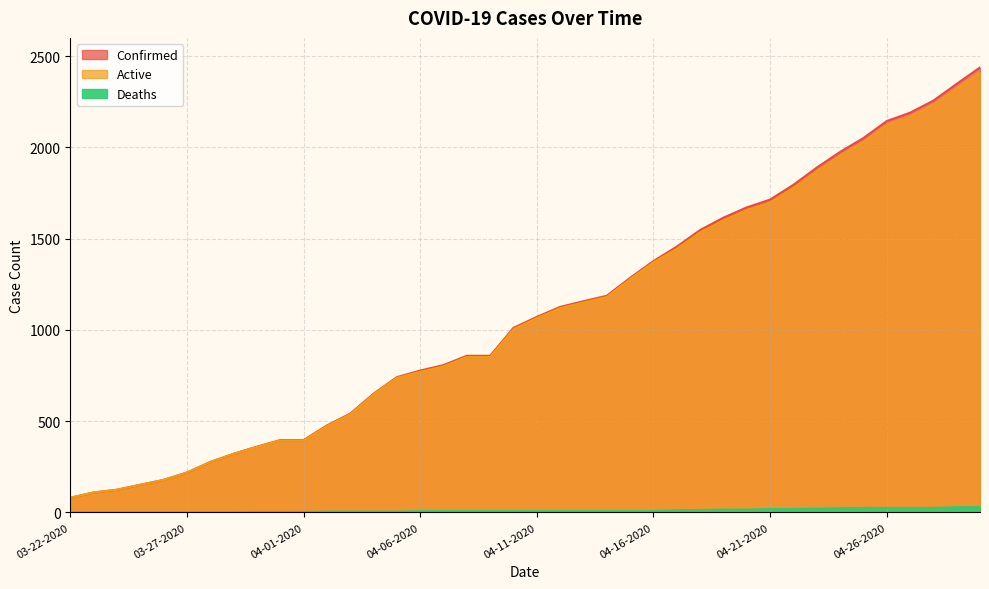

Rank the series at 03-26-2020 from highest to lowest value.

Confirmed, Active, Deaths